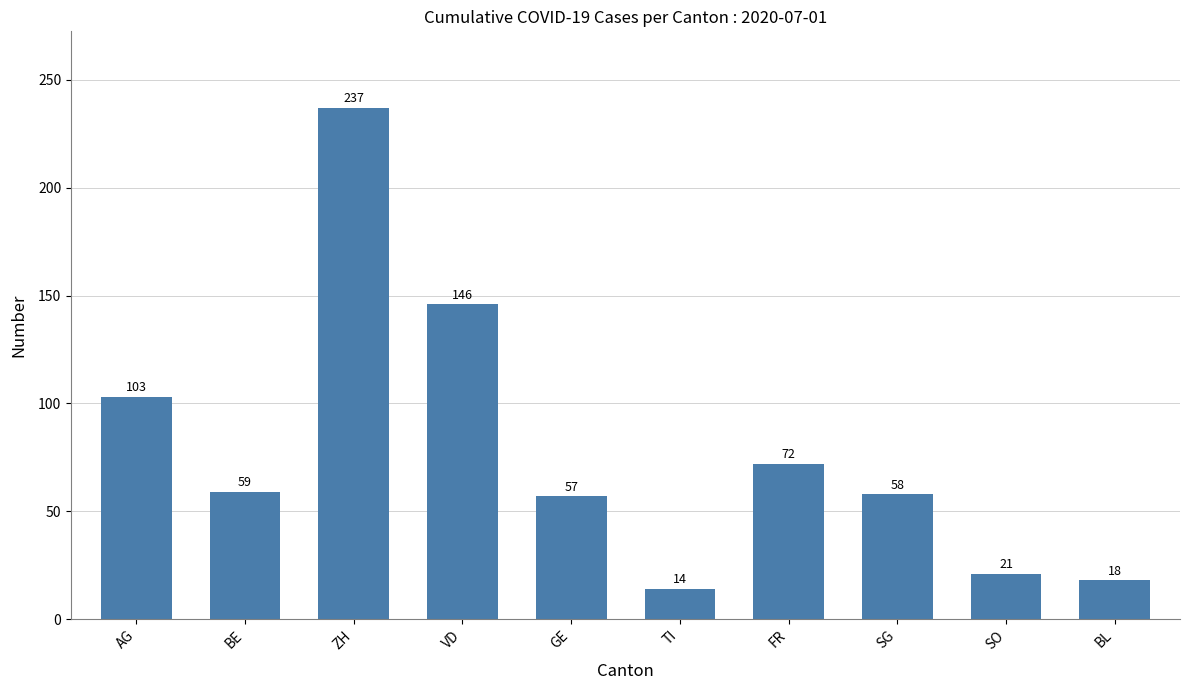

Read the value at BE, to the nearest 50.

50